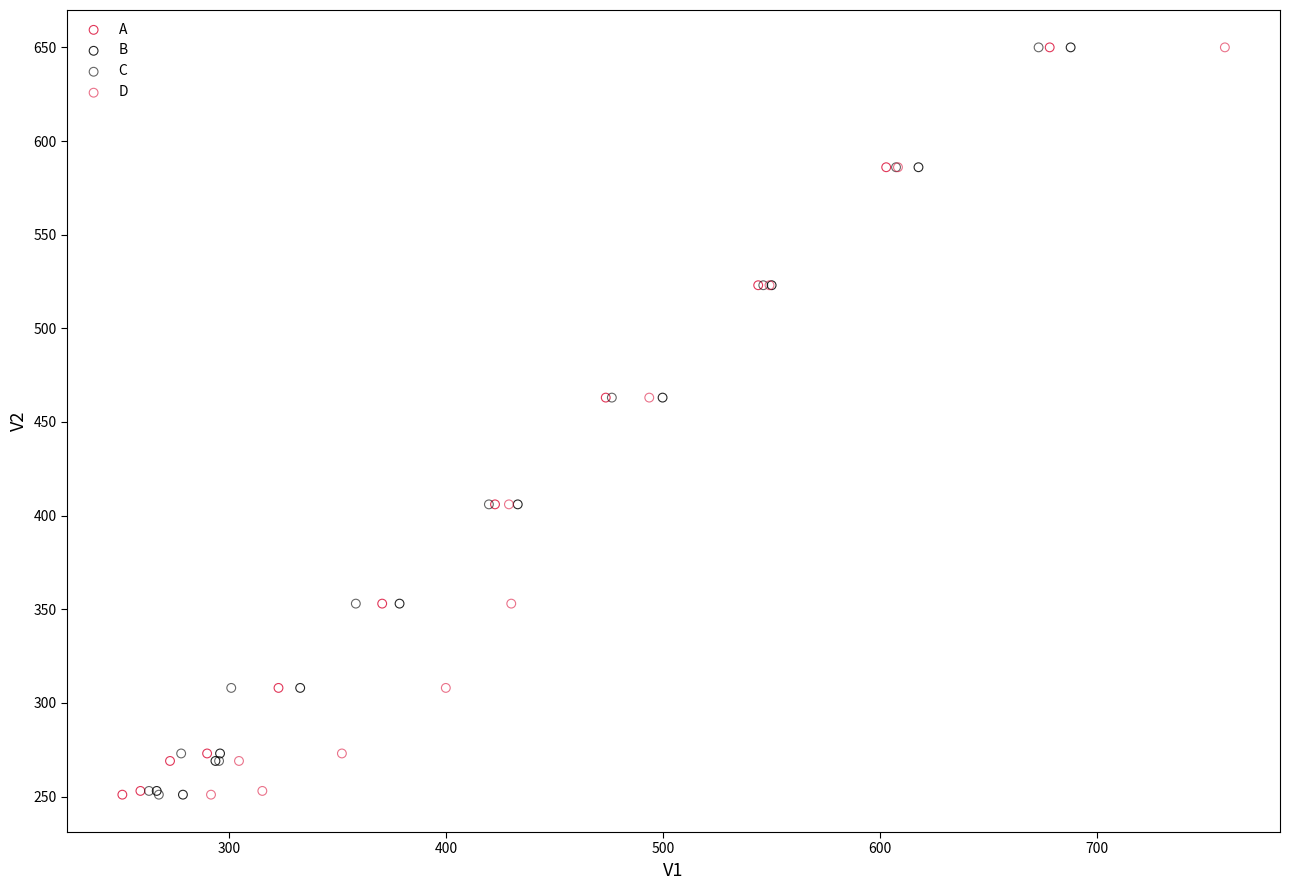

What are all the series names shown in the legend?

A, B, C, D